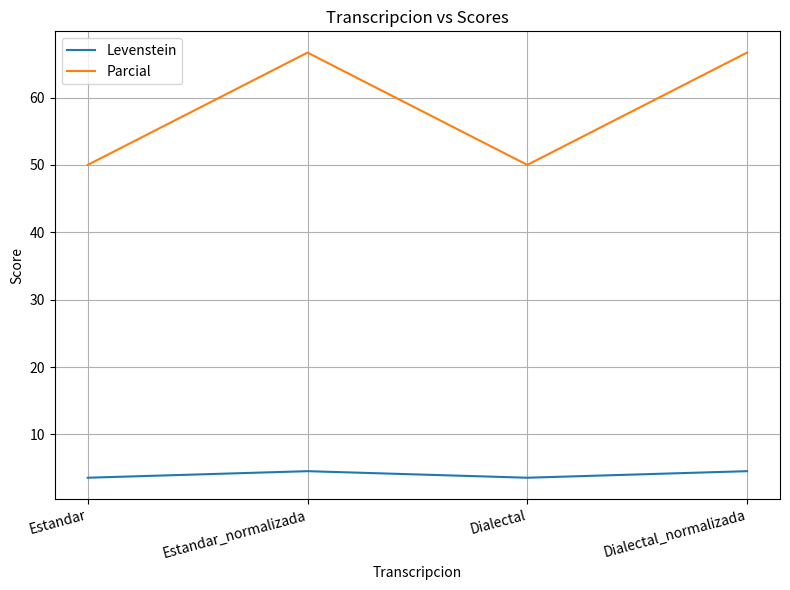

The Parcial series shows 50.0 at Dialectal. True or false?

True